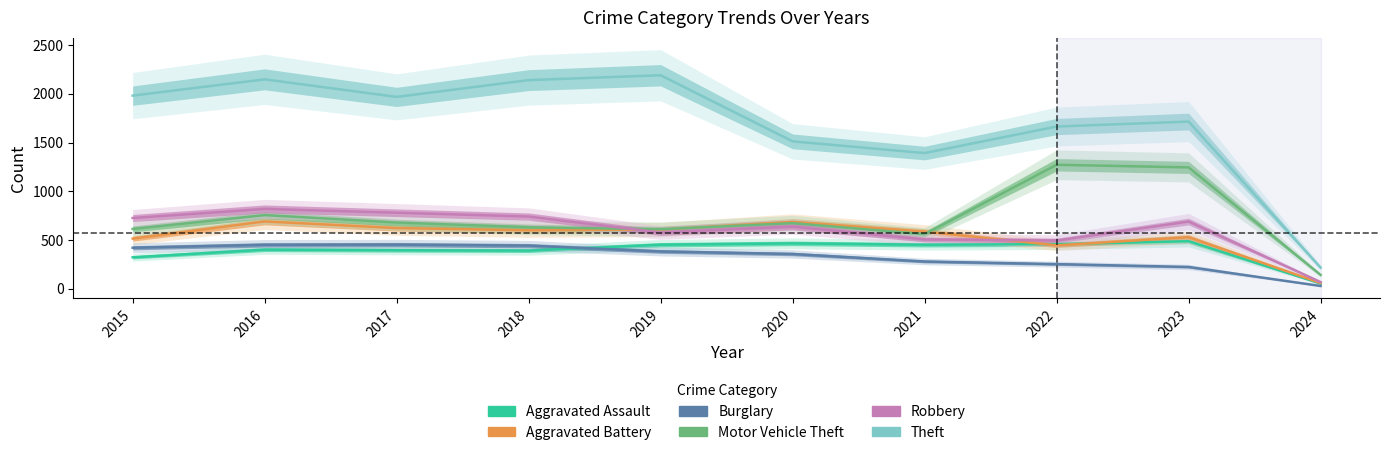

At which category does Robbery reach its first local peak?

2016